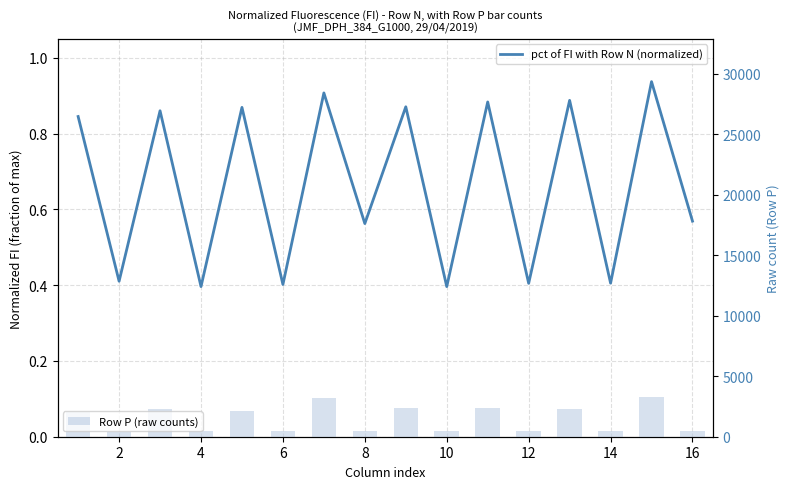

How many pct of FI with Row N (normalized) values are between 0 and 1?

16